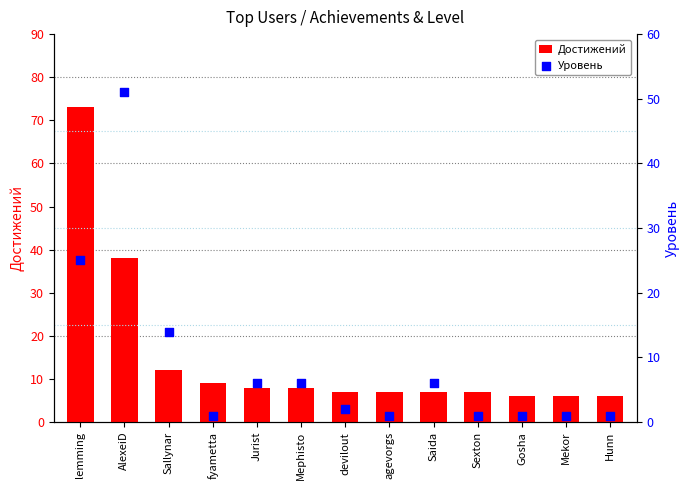

At which category is the sum across all series the highest?

lemming